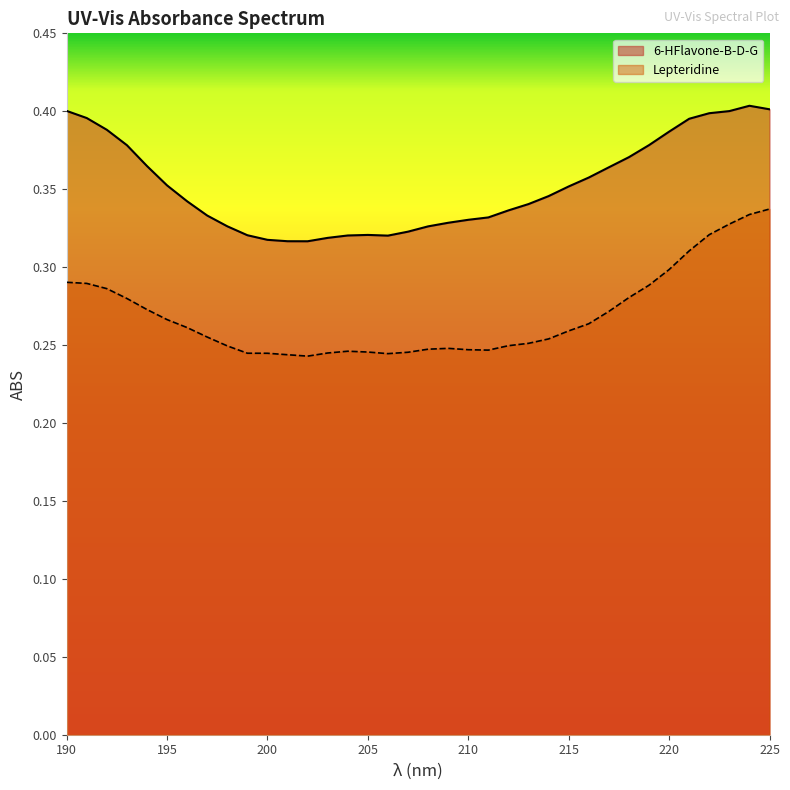

Is it true that 6-HFlavone-B-D-G equals 0.4 at 193?

True